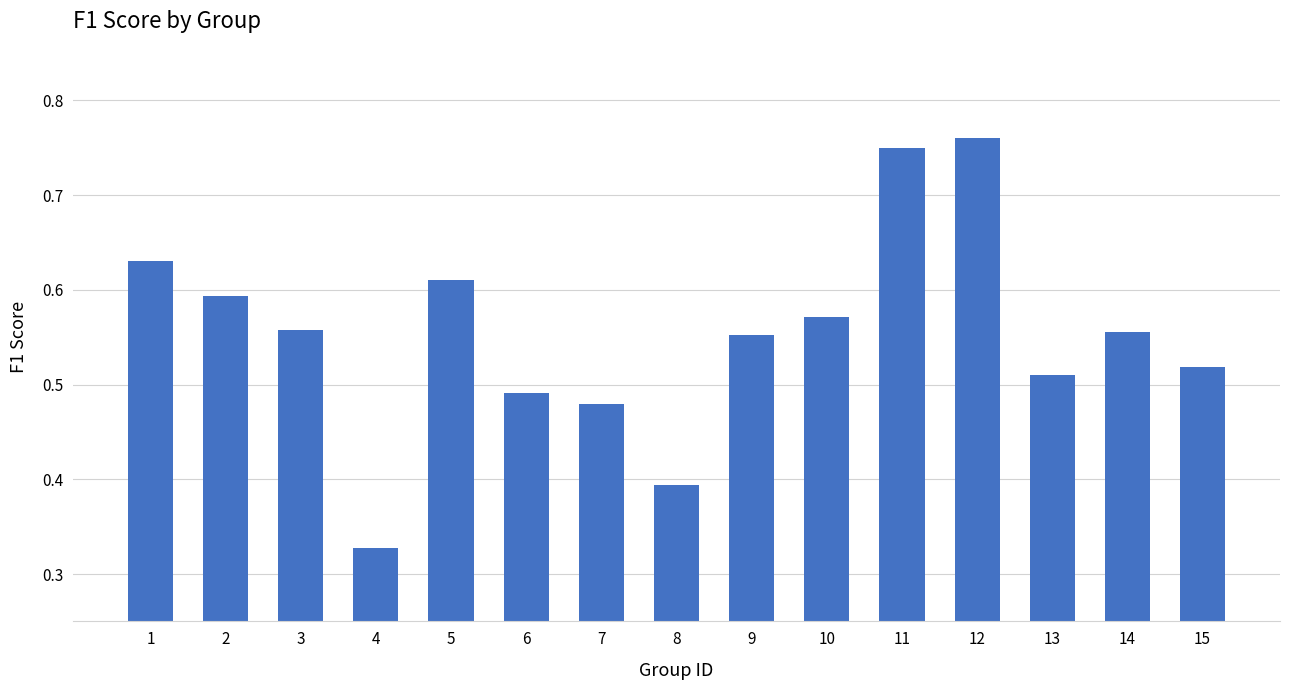

At which category does the chart reach its minimum across all series?

4